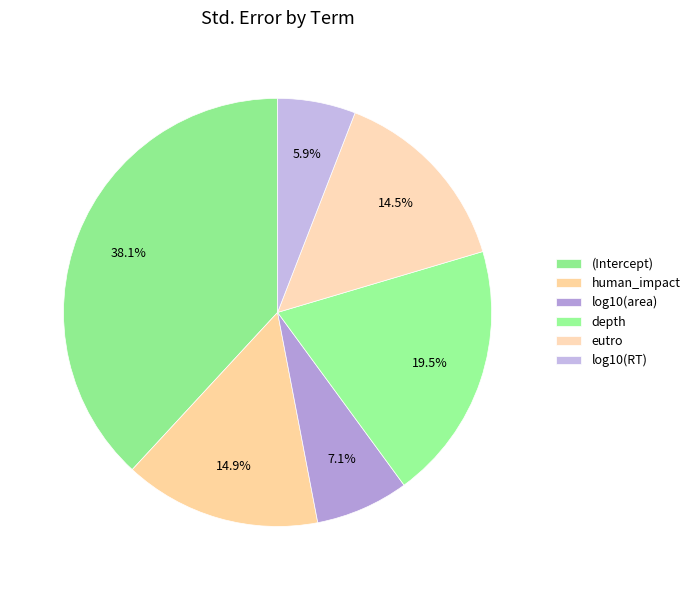

How many segments does this pie chart have?

6